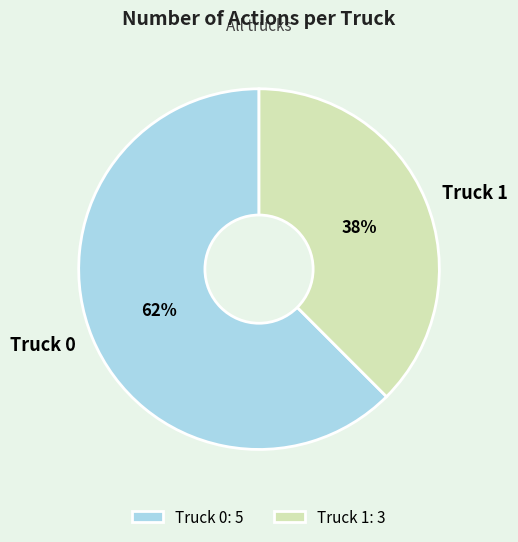

Rank the categories by value from lowest to highest.

Truck 1, Truck 0